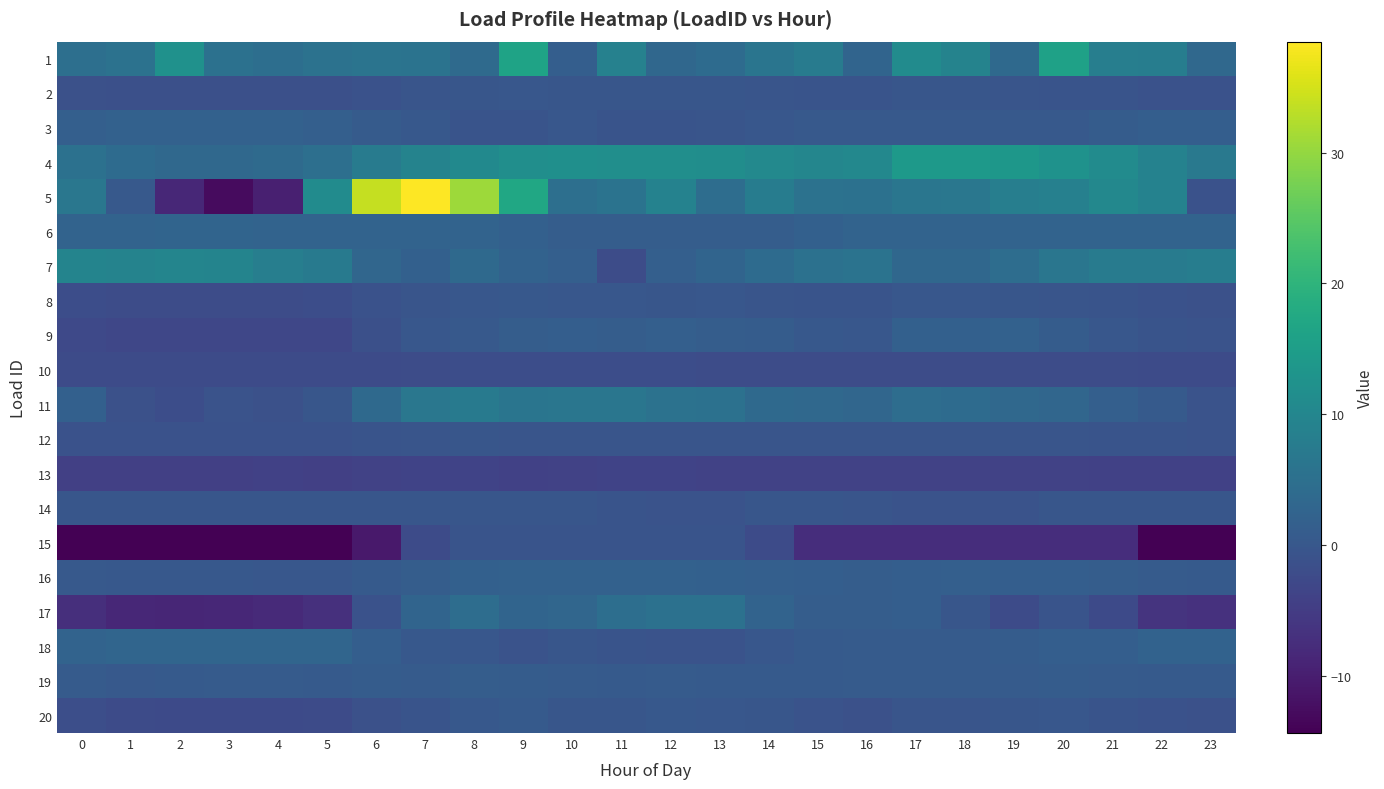

Reading left to right, extract all data points from this chart.

1: 0=4.9	1=5.6	2=12.4	3=5.4	4=4.8	5=5.6	6=6.0	7=5.8	8=4.0	9=16.3	10=1.5	11=8.9	12=3.3	13=4.1	14=6.1	15=7.7	16=2.6	17=11.1	18=9.4	19=3.7	20=15.9	21=8.2	22=8.1	23=3.4
2: 0=-1.3	1=-1.4	2=-1.5	3=-1.5	4=-1.5	5=-1.4	6=-1.0	7=-0.4	8=-0.1	9=-0.0	10=-0.2	11=-0.1	12=-0.2	13=-0.2	14=-0.5	15=-0.6	16=-0.6	17=-0.2	18=-0.3	19=-0.4	20=-0.6	21=-0.7	22=-1.0	23=-1.1
3: 0=1.7	1=2.1	2=2.1	3=2.1	4=2.1	5=1.7	6=0.8	7=0.1	8=-0.6	9=-0.6	10=-0.0	11=-0.6	12=-0.6	13=-0.5	14=-0.1	15=0.3	16=0.5	17=0.5	18=0.5	19=0.5	20=0.5	21=1.0	22=1.5	23=1.5
4: 0=5.4	1=4.1	2=3.5	3=3.5	4=3.9	5=4.9	6=7.6	7=9.3	8=10.7	9=11.8	10=11.9	11=11.7	12=11.7	13=11.6	14=10.5	15=9.9	16=10.3	17=14.0	18=14.0	19=13.5	20=12.5	21=11.1	22=9.1	23=7.0
5: 0=6.6	1=0.4	2=-8.4	3=-12.8	4=-9.6	5=11.2	6=33.8	7=38.5	8=30.7	9=17.0	10=4.9	11=5.8	12=9.1	13=4.5	14=7.8	15=5.6	16=5.4	17=6.4	18=6.6	19=8.2	20=8.7	21=10.3	22=9.1	23=-1.0
6: 0=2.5	1=2.6	2=2.6	3=2.6	4=2.6	5=2.5	6=2.5	7=2.4	8=2.4	9=1.8	10=1.3	11=1.2	12=1.3	13=1.3	14=1.3	15=1.9	16=2.4	17=2.4	18=2.4	19=2.4	20=2.4	21=2.5	22=2.5	23=2.5
7: 0=9.6	1=9.4	2=9.6	3=9.4	4=8.3	5=7.3	6=3.1	7=1.9	8=3.7	9=2.3	10=1.6	11=-2.1	12=1.6	13=2.6	14=4.1	15=5.3	16=5.7	17=3.4	18=3.3	19=4.5	20=6.3	21=7.6	22=7.7	23=8.0
8: 0=-1.9	1=-2.0	2=-2.0	3=-2.1	4=-2.0	5=-1.9	6=-1.1	7=-0.3	8=0.0	9=0.2	10=0.0	11=-0.1	12=-0.1	13=-0.1	14=-0.4	15=-0.7	16=-0.7	17=-0.1	18=-0.1	19=-0.2	20=-0.4	21=-0.7	22=-1.1	23=-1.3
9: 0=-2.8	1=-3.2	2=-3.0	3=-3.1	4=-3.1	5=-3.1	6=-1.4	7=-0.1	8=0.5	9=1.1	10=1.4	11=1.3	12=1.6	13=1.2	14=1.1	15=0.3	16=0.1	17=1.8	18=1.8	19=2.0	20=1.1	21=0.1	22=-0.6	23=-0.9
10: 0=-2.3	1=-2.3	2=-2.3	3=-2.3	4=-2.3	5=-2.3	6=-2.2	7=-2.0	8=-1.9	9=-1.8	10=-1.9	11=-1.8	12=-1.9	13=-2.0	14=-2.0	15=-2.0	16=-2.1	17=-2.1	18=-2.1	19=-2.1	20=-2.1	21=-2.2	22=-2.3	23=-2.3
11: 0=1.9	1=-1.2	2=-1.9	3=-0.8	4=-1.3	5=-0.2	6=3.7	7=6.6	8=7.4	9=6.2	10=6.3	11=6.3	12=5.5	13=5.3	14=3.8	15=3.6	16=3.1	17=4.4	18=4.1	19=3.5	20=3.1	21=1.7	22=0.6	23=-0.8
12: 0=-1.1	1=-1.1	2=-1.2	3=-1.1	4=-1.1	5=-1.0	6=-0.7	7=-0.4	8=-0.3	9=-0.3	10=-0.5	11=-0.4	12=-0.4	13=-0.4	14=-0.5	15=-0.5	16=-0.4	17=-0.4	18=-0.4	19=-0.5	20=-0.4	21=-0.6	22=-0.7	23=-0.8
13: 0=-4.4	1=-4.4	2=-4.4	3=-4.4	4=-4.1	5=-4.3	6=-3.9	7=-3.8	8=-3.8	9=-4.2	10=-3.9	11=-3.7	12=-3.8	13=-4.0	14=-3.9	15=-3.9	16=-4.0	17=-4.0	18=-4.0	19=-3.9	20=-3.8	21=-4.2	22=-4.2	23=-4.2
14: 0=-0.1	1=-0.1	2=-0.1	3=-0.1	4=-0.1	5=-0.1	6=-0.1	7=-0.1	8=-0.1	9=-0.1	10=-0.1	11=-0.7	12=-0.9	13=-0.9	14=-0.1	15=-0.1	16=-0.3	17=-0.9	18=-0.9	19=-0.9	20=-0.2	21=-0.2	22=-0.2	23=-0.2
15: 0=-14.4	1=-14.4	2=-14.4	3=-14.4	4=-14.4	5=-14.4	6=-10.8	7=-2.3	8=-0.7	9=-0.7	10=-0.7	11=-0.7	12=-0.7	13=-0.7	14=-2.4	15=-7.5	16=-7.5	17=-7.5	18=-7.5	19=-7.5	20=-7.5	21=-7.5	22=-14.2	23=-14.2
16: 0=0.3	1=0.2	2=0.1	3=0.1	4=-0.1	5=0.0	6=0.7	7=1.2	8=1.7	9=2.1	10=2.0	11=2.0	12=2.0	13=1.9	14=1.7	15=1.3	16=1.3	17=1.5	18=1.6	19=1.5	20=1.4	21=1.2	22=0.9	23=0.6
17: 0=-7.3	1=-8.4	2=-8.6	3=-8.5	4=-8.1	5=-7.0	6=-1.1	7=2.6	8=4.4	9=2.6	10=3.0	11=4.7	12=5.3	13=5.3	14=2.4	15=1.3	16=1.3	17=1.5	18=-0.3	19=-2.3	20=-0.6	21=-2.4	22=-6.5	23=-6.7
18: 0=2.4	1=2.9	2=2.9	3=2.9	4=2.9	5=2.9	6=1.5	7=0.2	8=-0.0	9=-0.8	10=-0.2	11=-0.6	12=-0.8	13=-0.8	14=-0.0	15=0.5	16=0.7	17=0.7	18=0.7	19=0.9	20=1.5	21=1.5	22=2.2	23=2.2
19: 0=0.8	1=0.5	2=0.7	3=0.8	4=0.8	5=0.7	6=0.9	7=0.9	8=1.2	9=1.0	10=0.7	11=0.7	12=0.9	13=0.6	14=0.6	15=0.7	16=0.9	17=0.8	18=0.8	19=0.9	20=0.9	21=0.7	22=0.6	23=0.7
20: 0=-1.7	1=-2.3	2=-2.4	3=-2.4	4=-2.4	5=-2.3	6=-1.2	7=-0.5	8=0.2	9=0.7	10=-0.3	11=-0.2	12=0.1	13=0.0	14=-0.2	15=-0.9	16=-1.2	17=-0.5	18=-0.4	19=-0.2	20=-0.1	21=-0.6	22=-1.0	23=-1.3